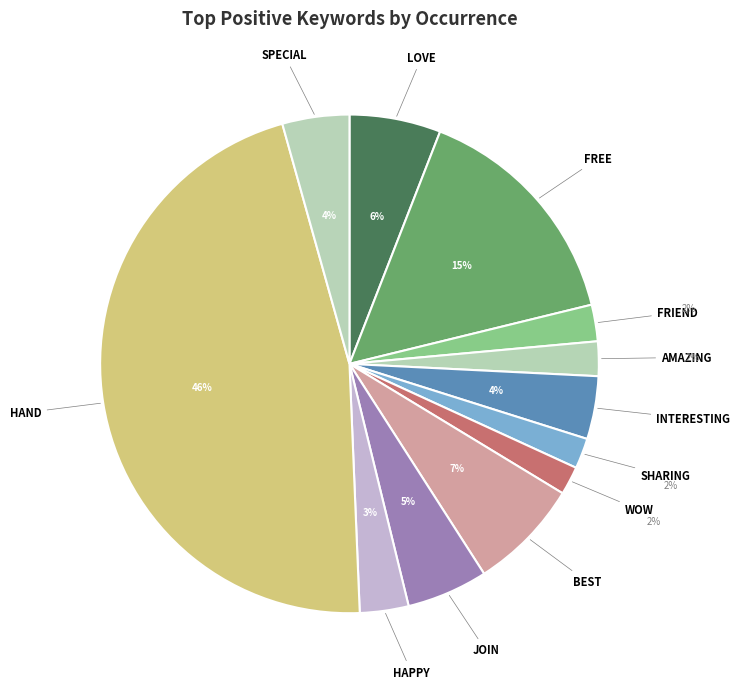

Rank the categories by value from lowest to highest.

wow, sharing, amazing, friend, happy, interesting, special, join, love, best, free, hand